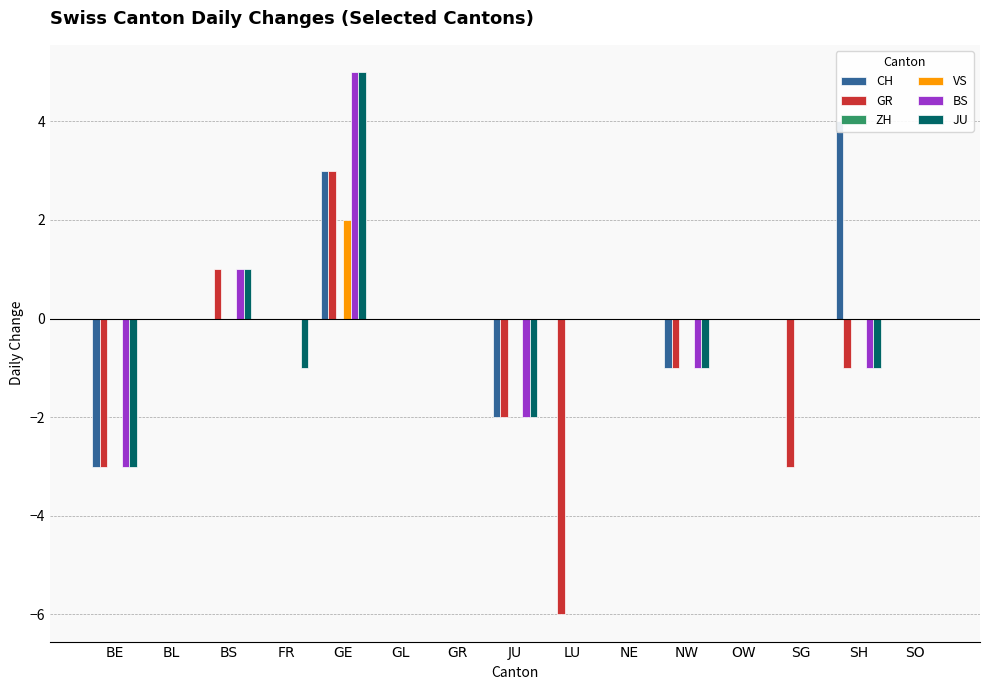

Is it true that JU equals -3 at BE?

True